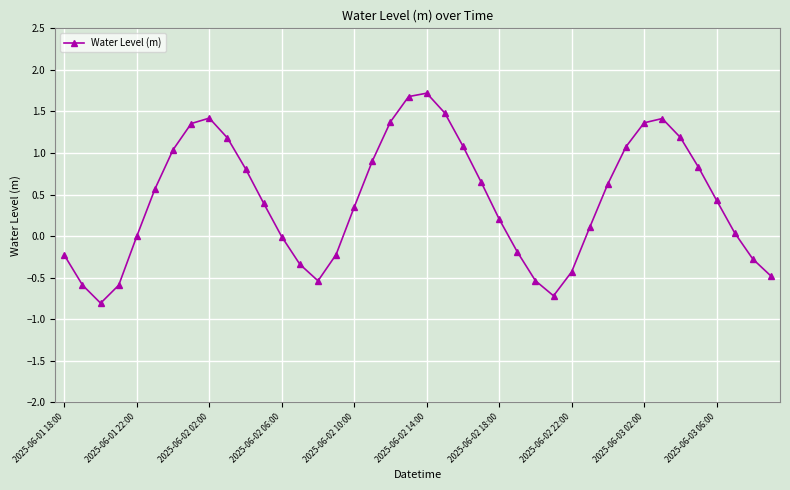

True or false: the data has more than 0 interior local peaks.

True